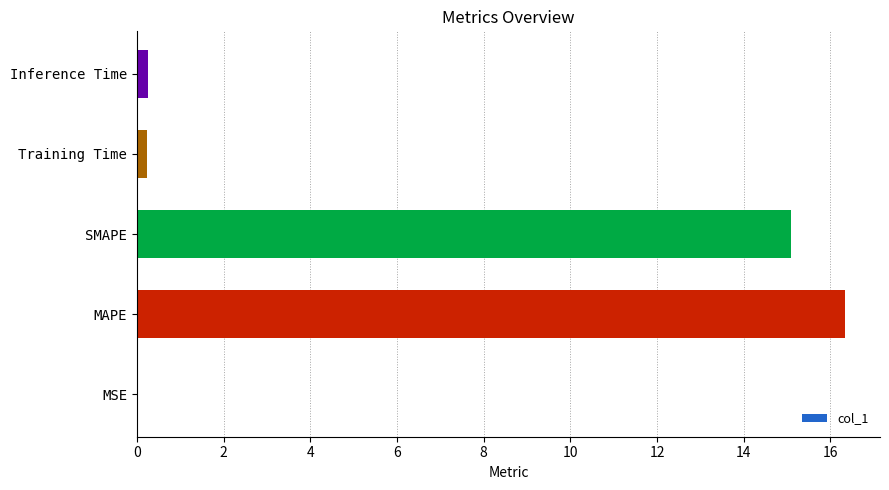

At which label is the value closest to 8?

SMAPE